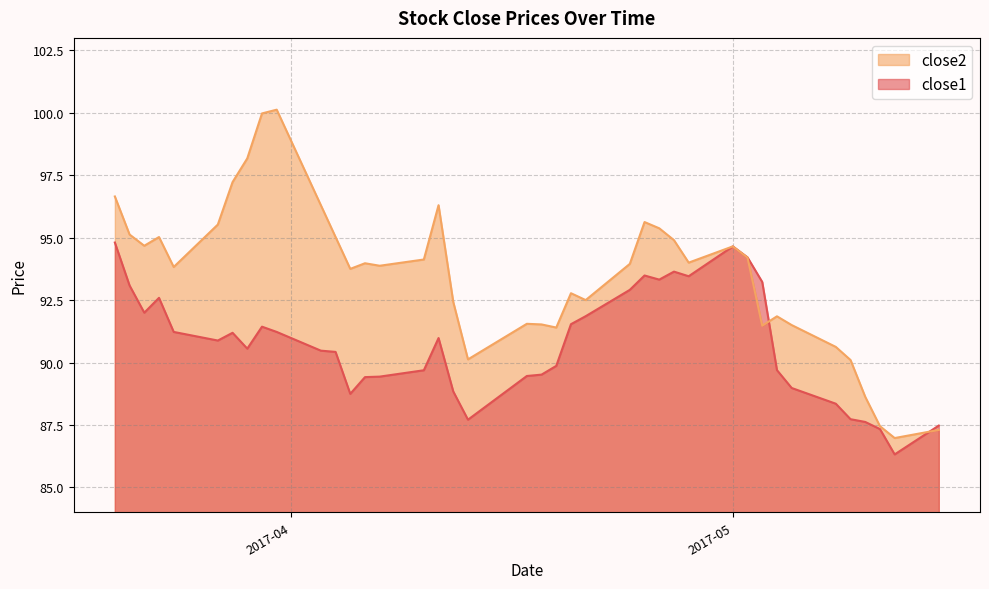

Is it true that close1 equals 121.1 at 2017-04-03?

False